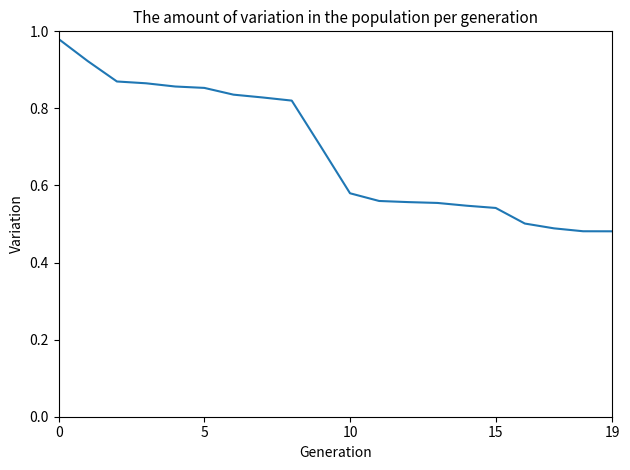

How many lines are shown in the chart?

1